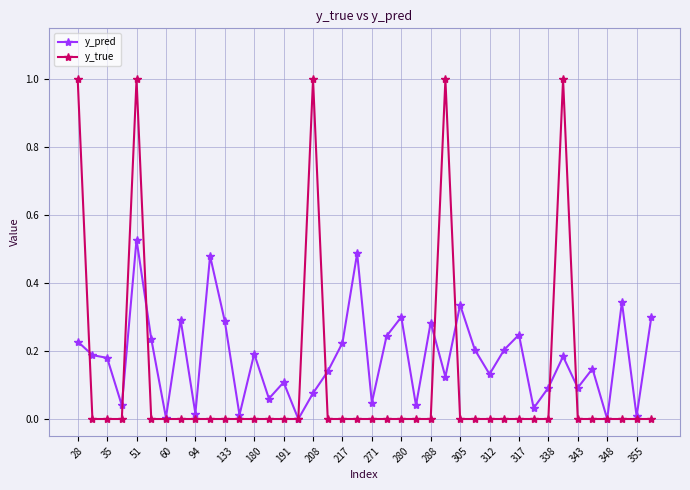

List the series in order of their peak value, lowest first.

y_pred, y_true